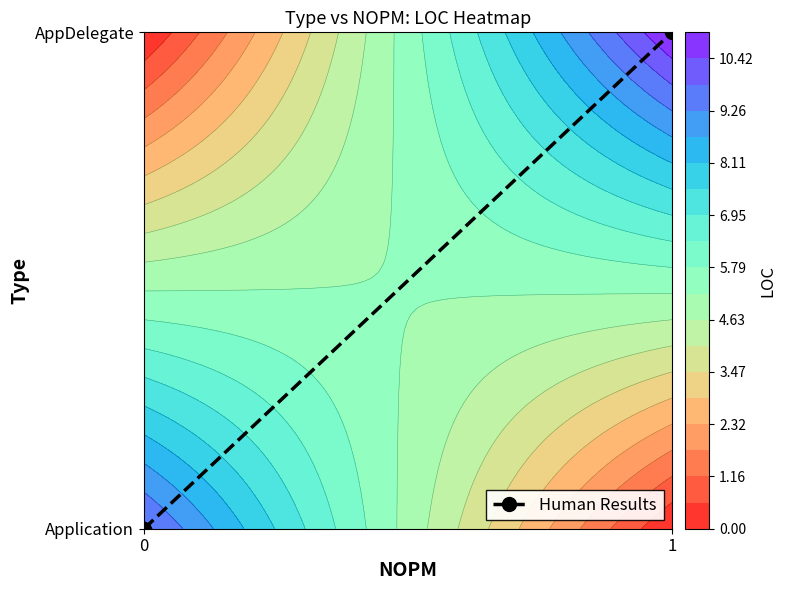

What is the sum of all values?

1